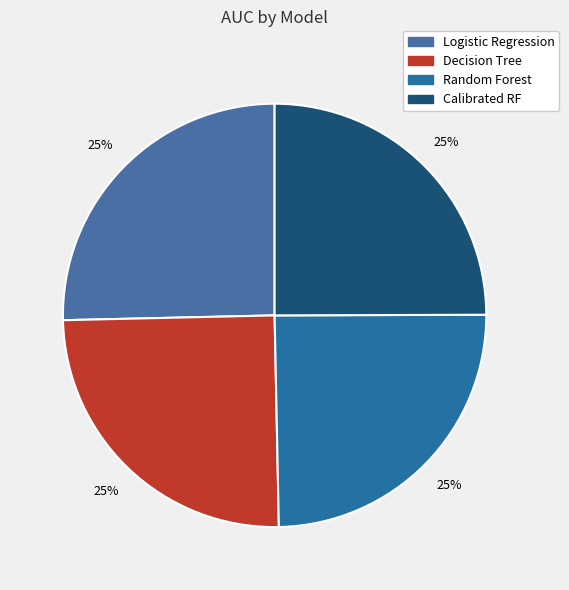

Count the number of slices in the pie.

4